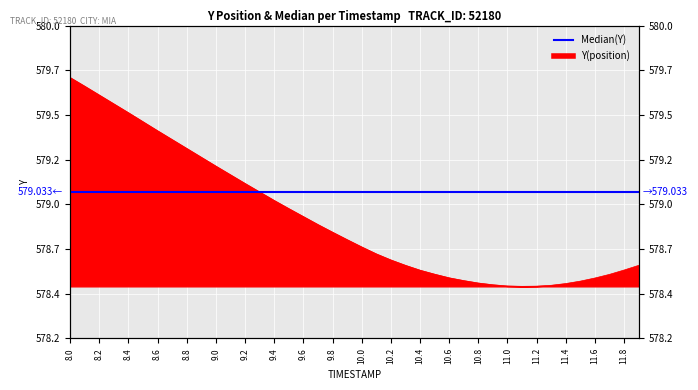

What is the value of the 30th point from the left?

578.5